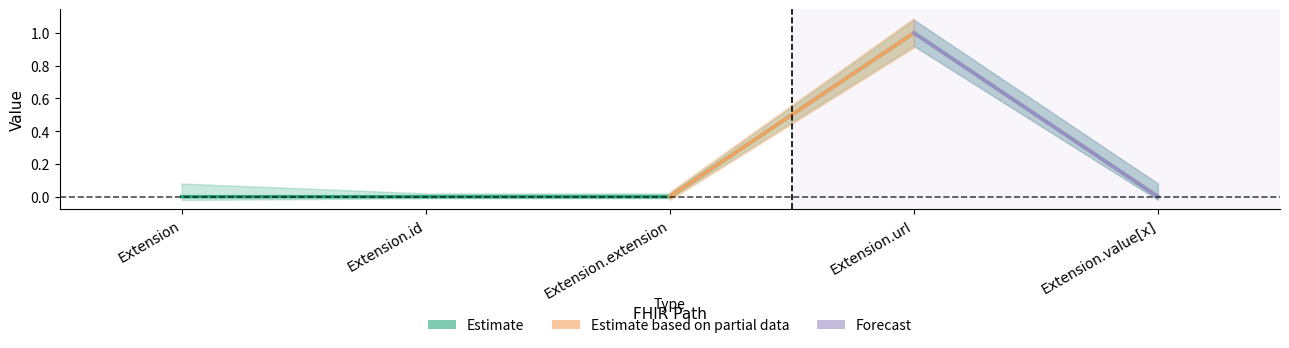

How many values exceed 0?

1